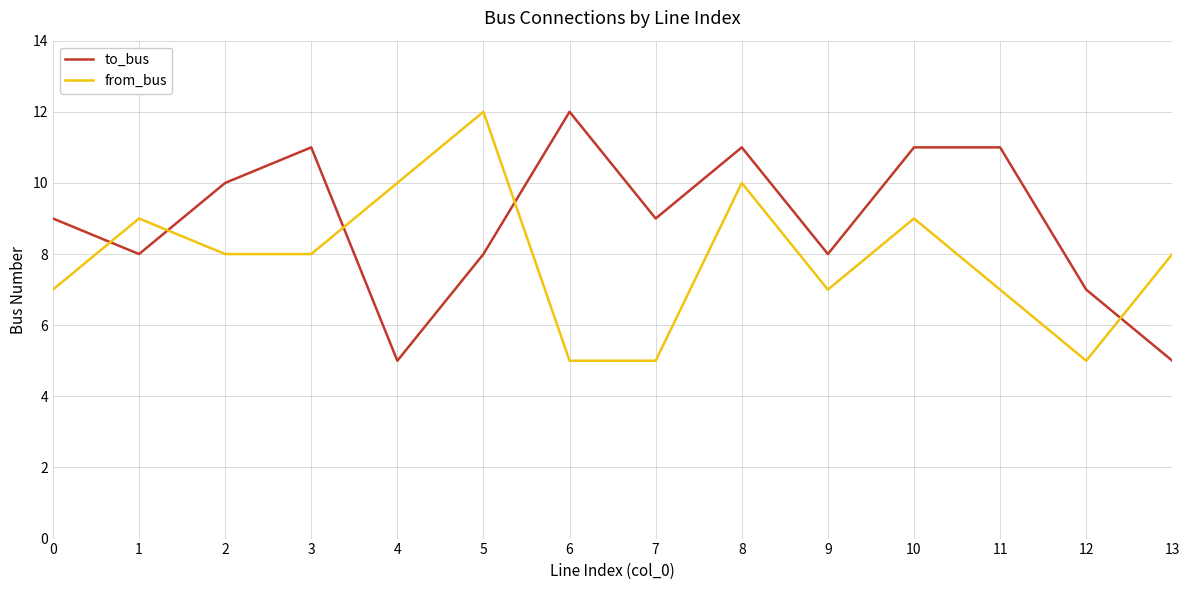

What is the difference between the highest and lowest values at 12?

2